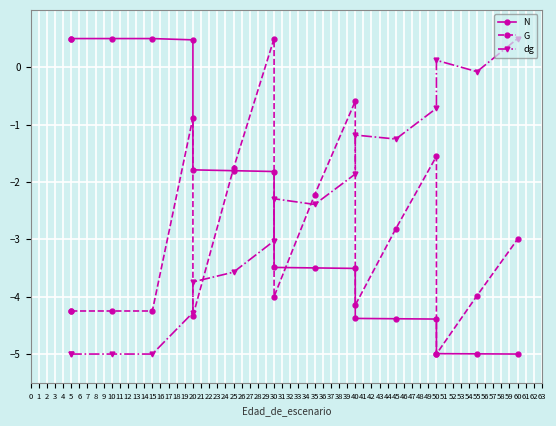

True or false: G has more than 2 points higher than both neighbors.

True